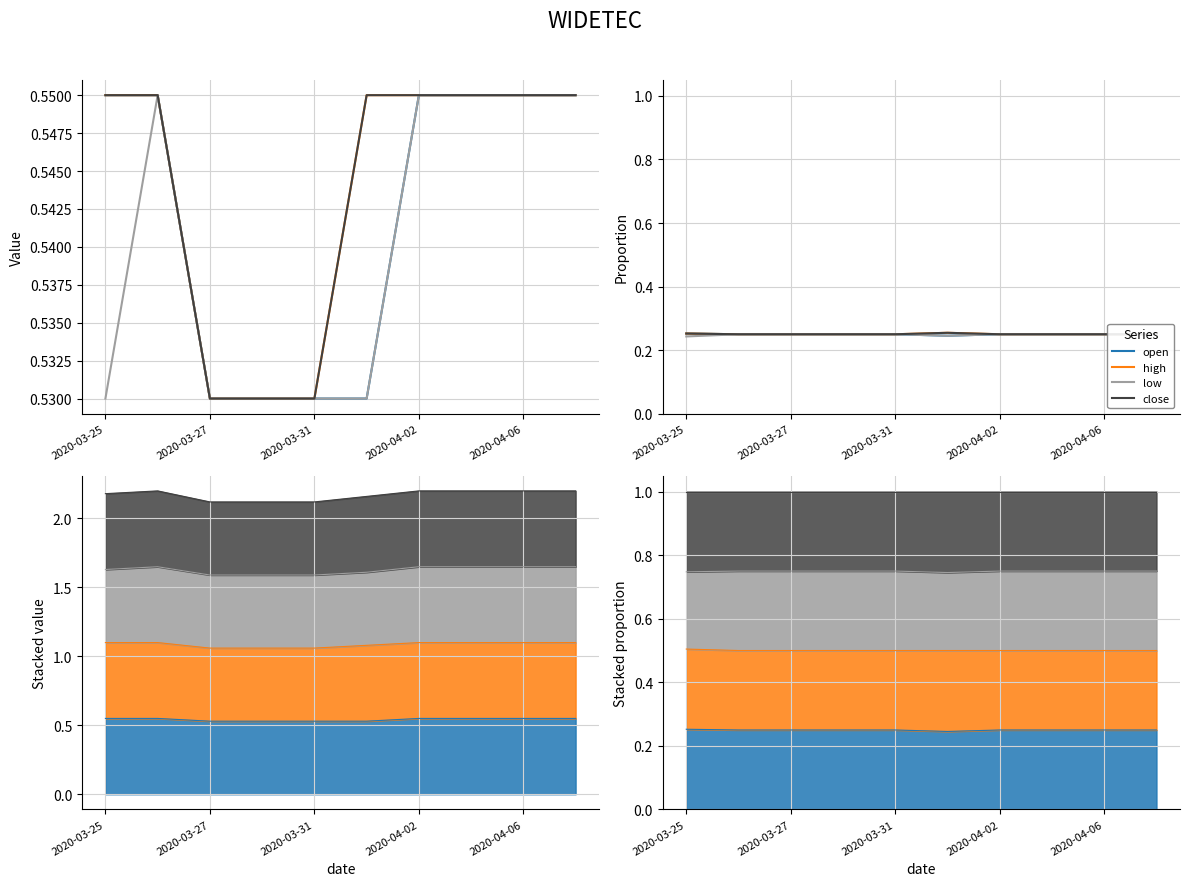

List the series in order of their peak value, lowest first.

low, open, high, close